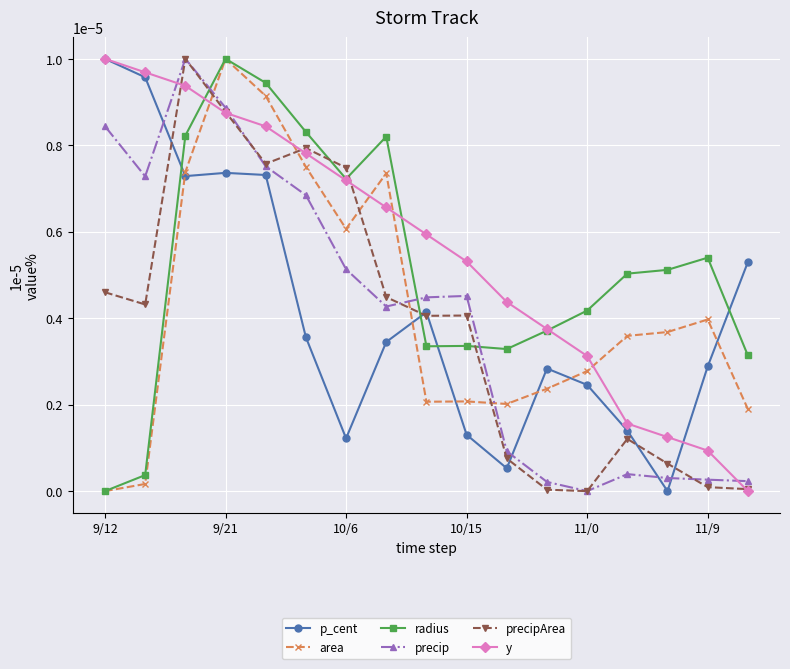

True or false: radius and precipArea intersect in this chart.

True